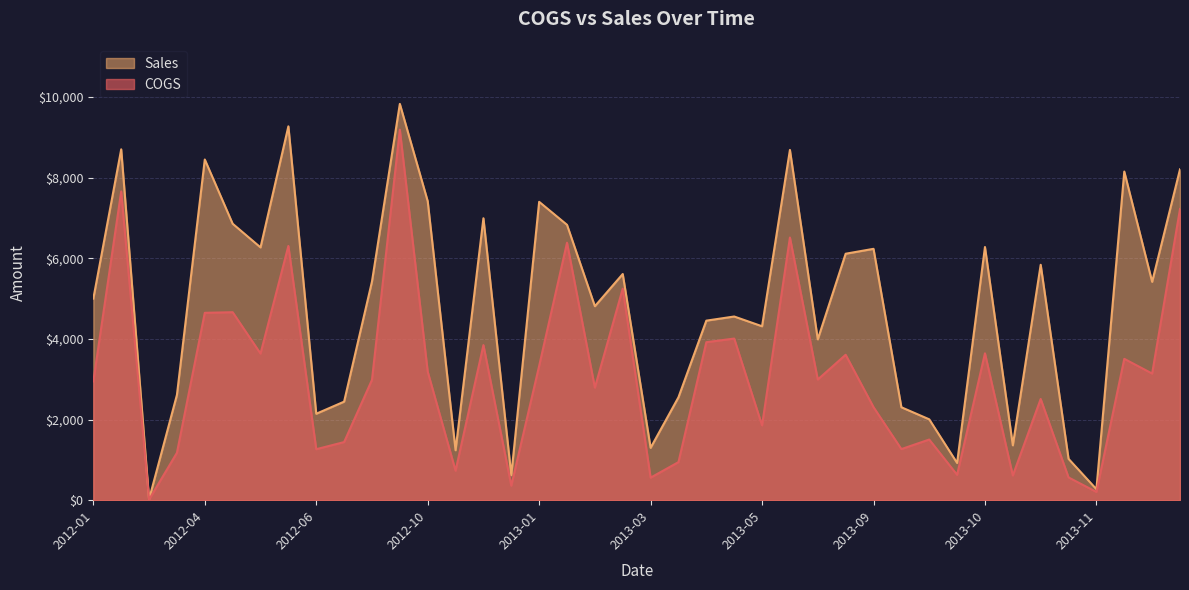

Which category has the lowest value in the Sales series?

2012-02-26